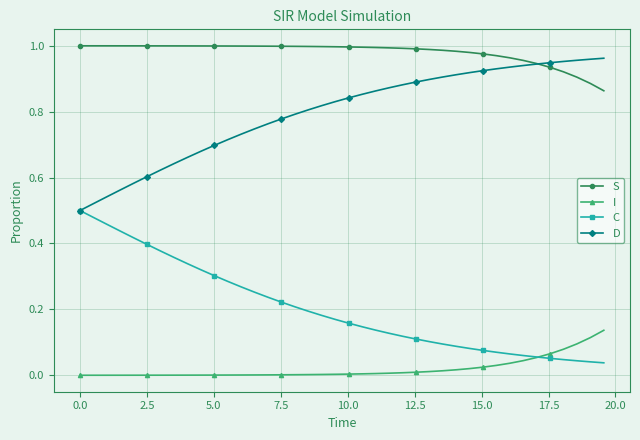

Which series has the largest total across all categories?

S